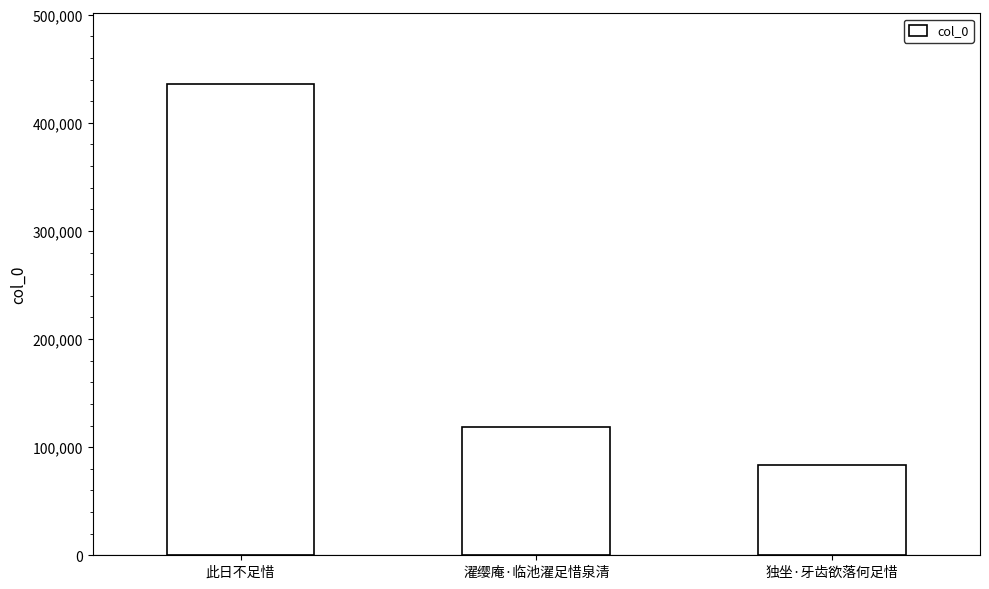

Between 濯缨庵·临池濯足惜泉清 and 独坐·牙齿欲落何足惜, which is larger?

濯缨庵·临池濯足惜泉清